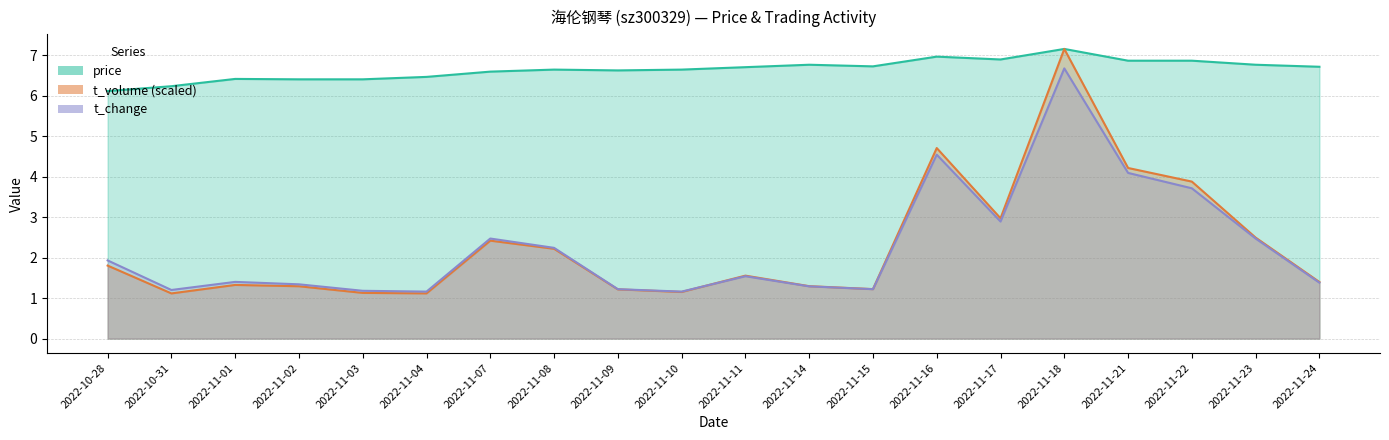

The t_change series shows 3.2 at 2022-10-28. True or false?

False